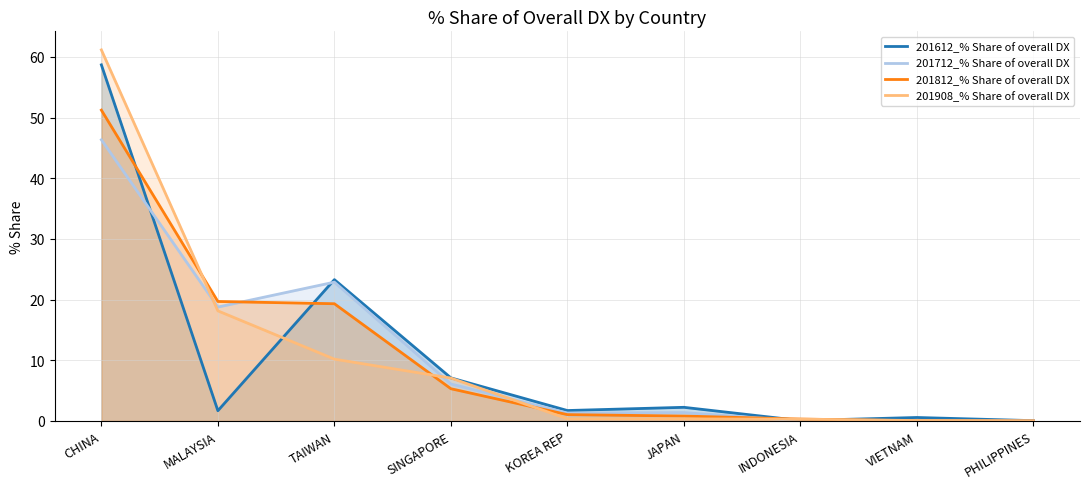

At which category is the sum across all series the highest?

CHINA